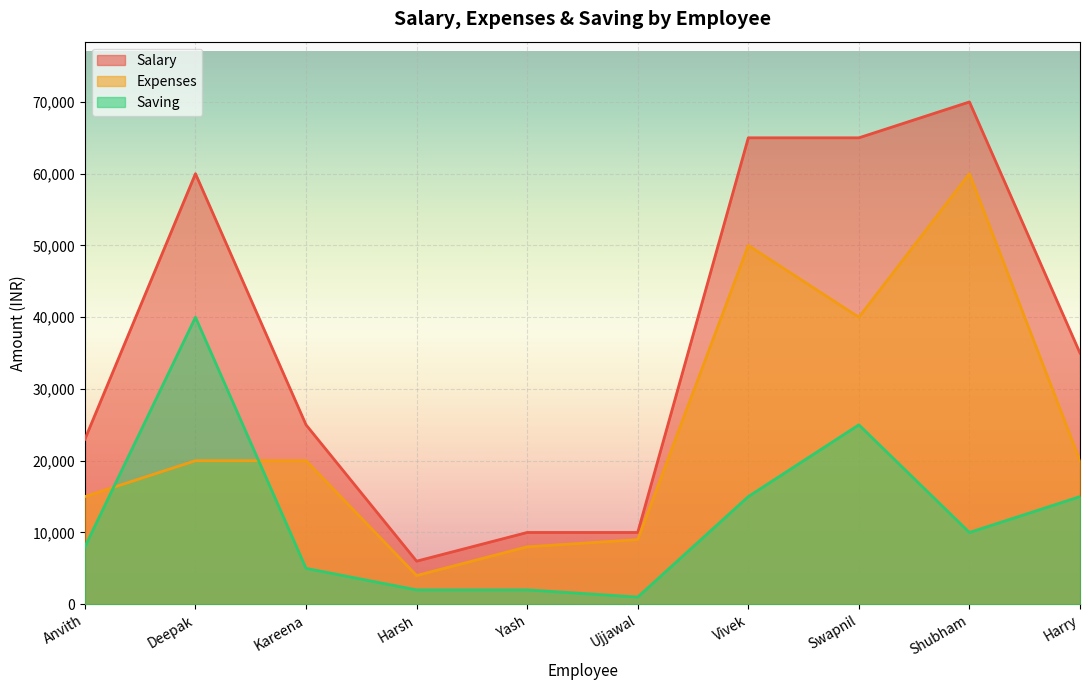

What is the value of the expenses point at the 1st from the left?

15000